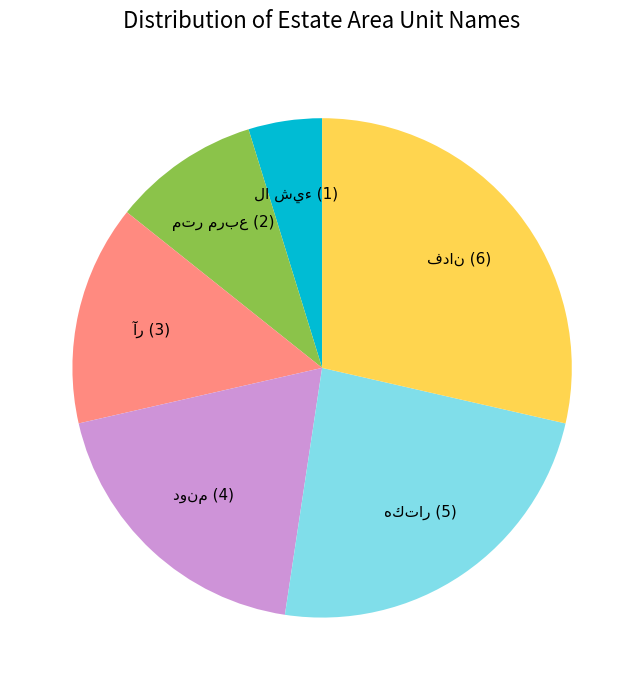

Is there a majority slice in this chart?

No